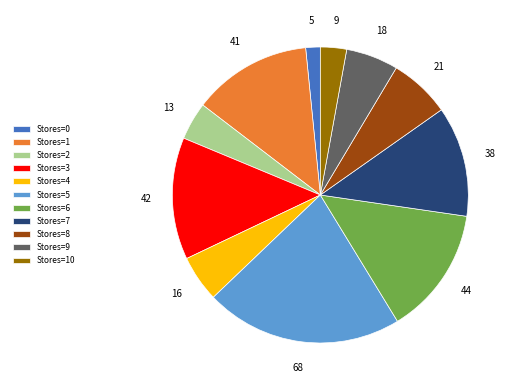

Is it true that Stores=7 is 1% of the pie?

False